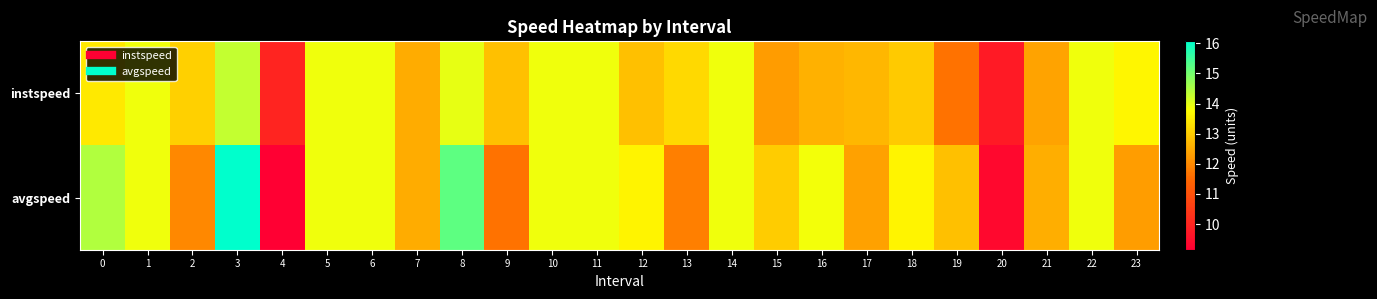

At which category does the chart reach its minimum across all series?

4